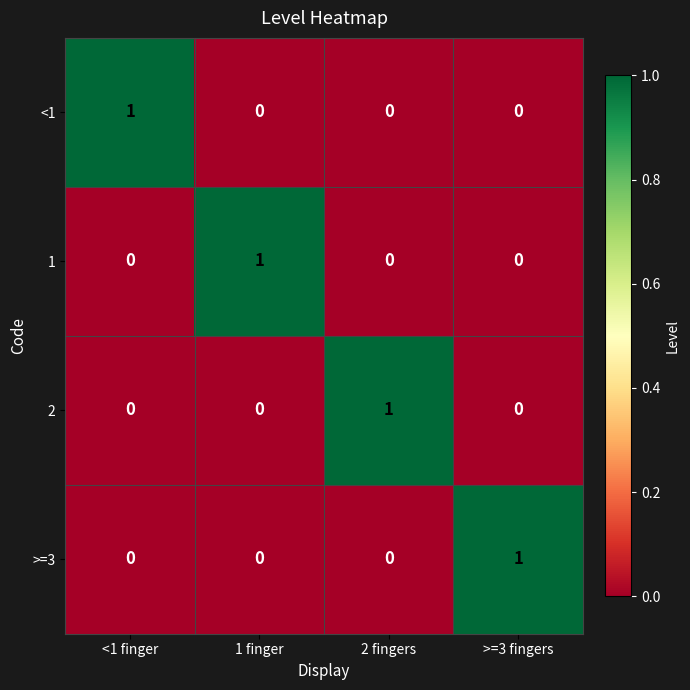

At how many categories does at least one series exceed 0?

4